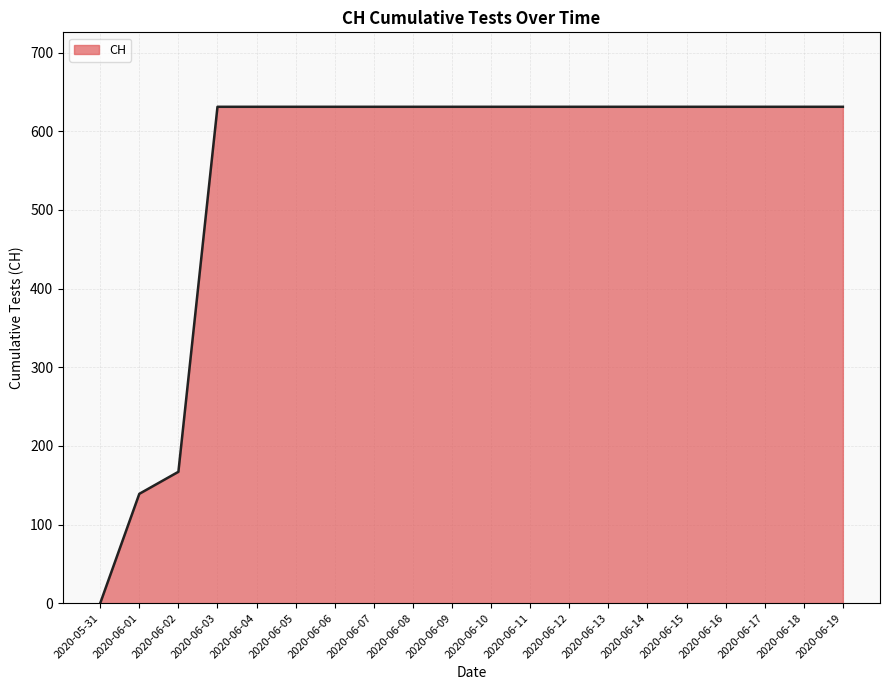

Read the value at 2020-06-13, to the nearest 100.

600